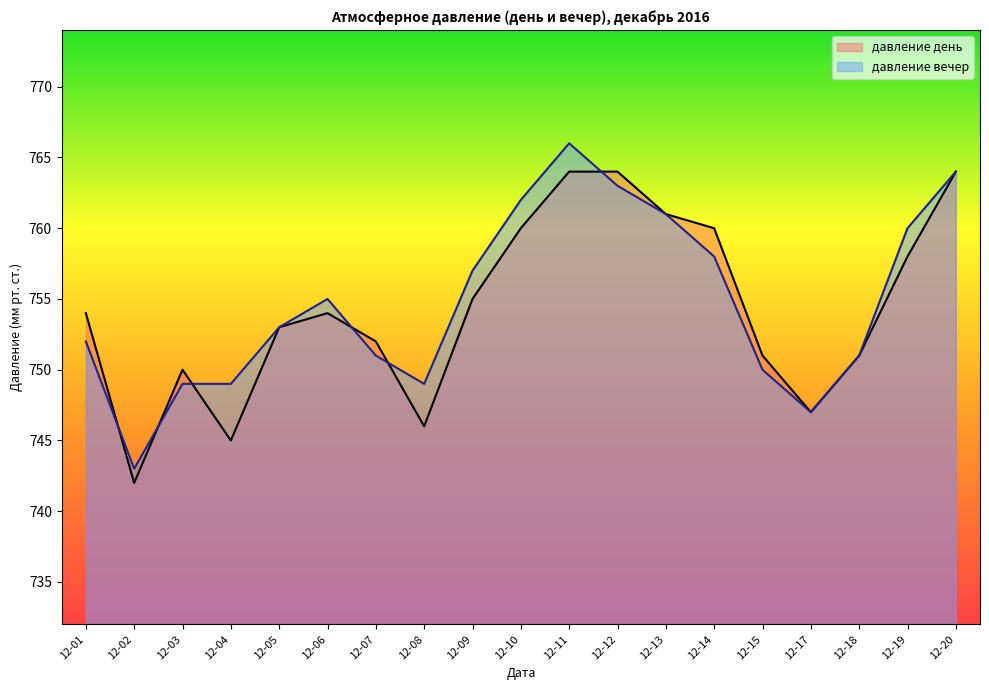

Reading left to right, transcribe all the data shown in this chart.

давление день: 754	742	750	745	753	754	752	746	755	760	764	764	761	760	751	747	751	758	764
давление вечер: 752	743	749	749	753	755	751	749	757	762	766	763	761	758	750	747	751	760	764